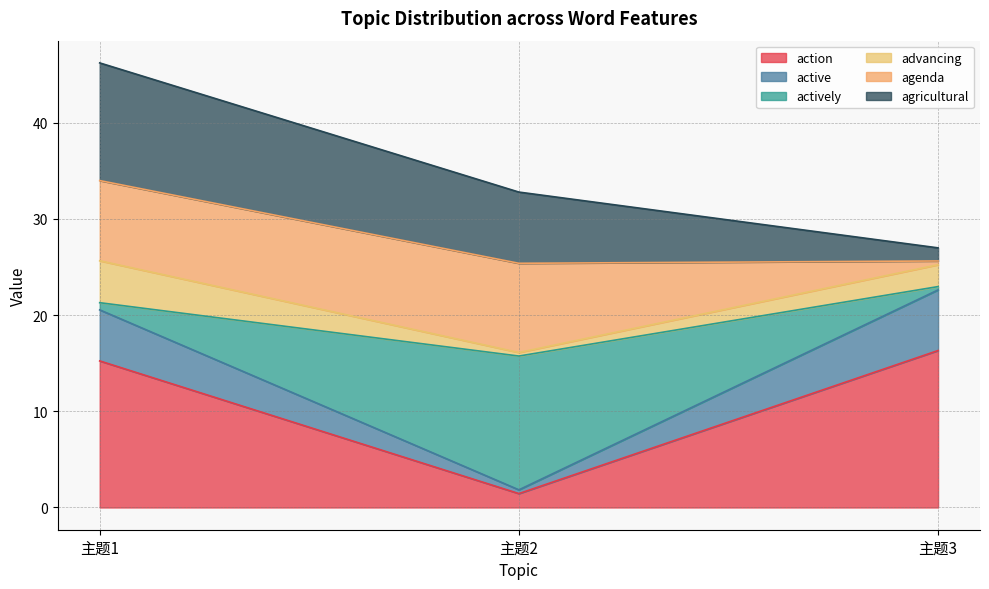

At which category is the sum across all series the highest?

主题1